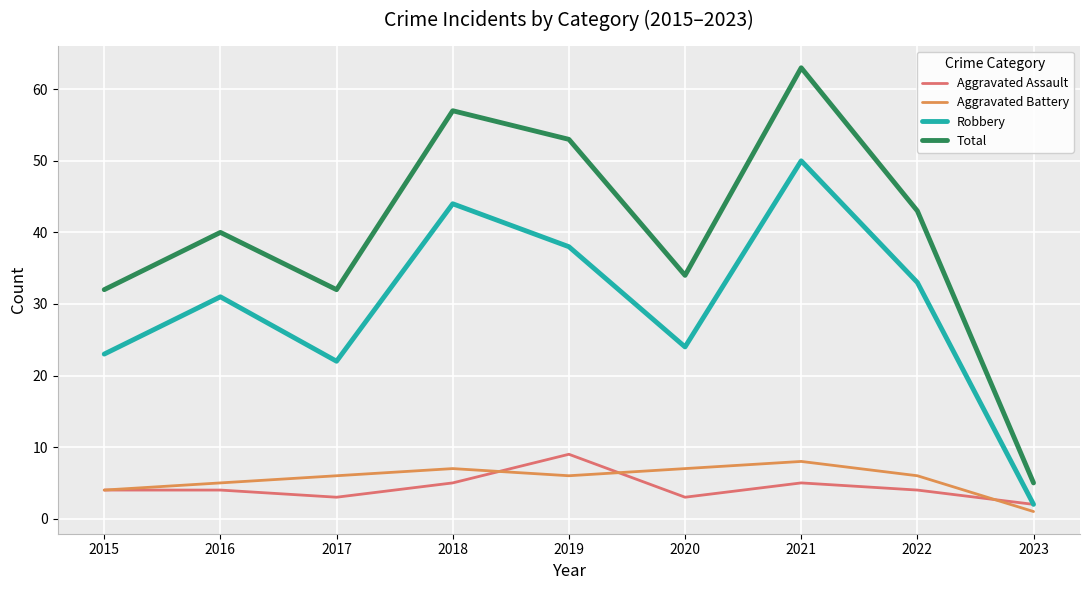

True or false: Total has a value of 43 at 2022.

True